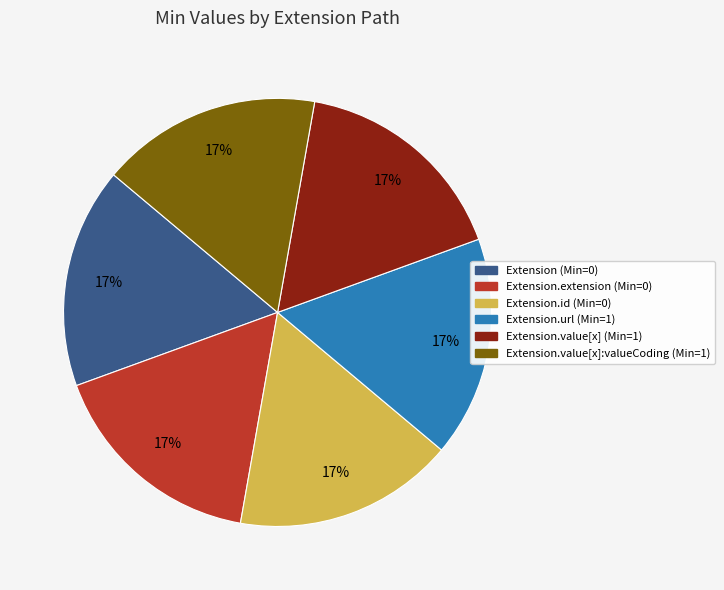

Is there a majority slice in this chart?

No